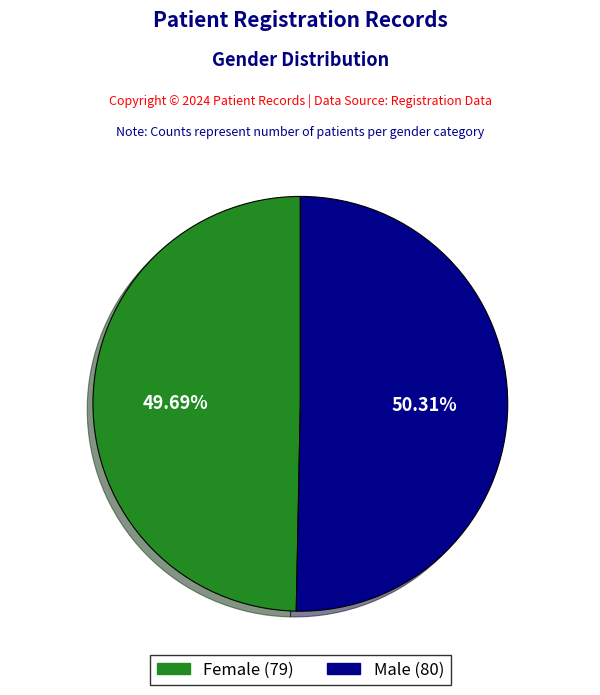

Do Male and Female together represent more than half of the pie?

Yes